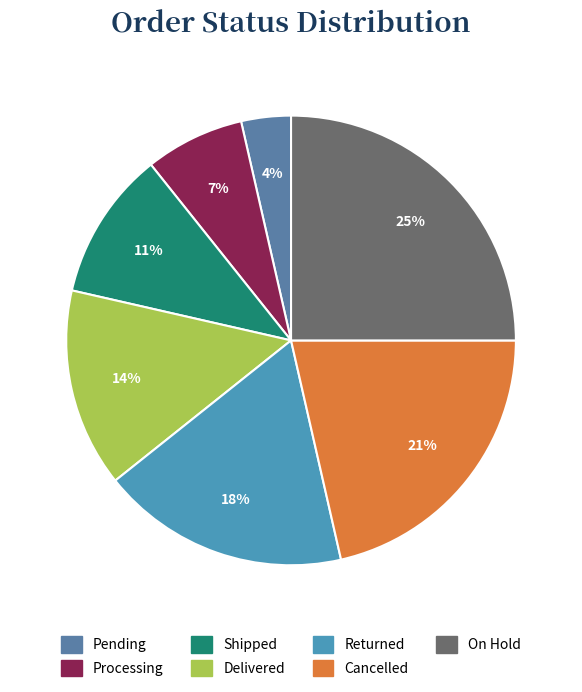

True or false: On Hold accounts for 33% of the total.

False